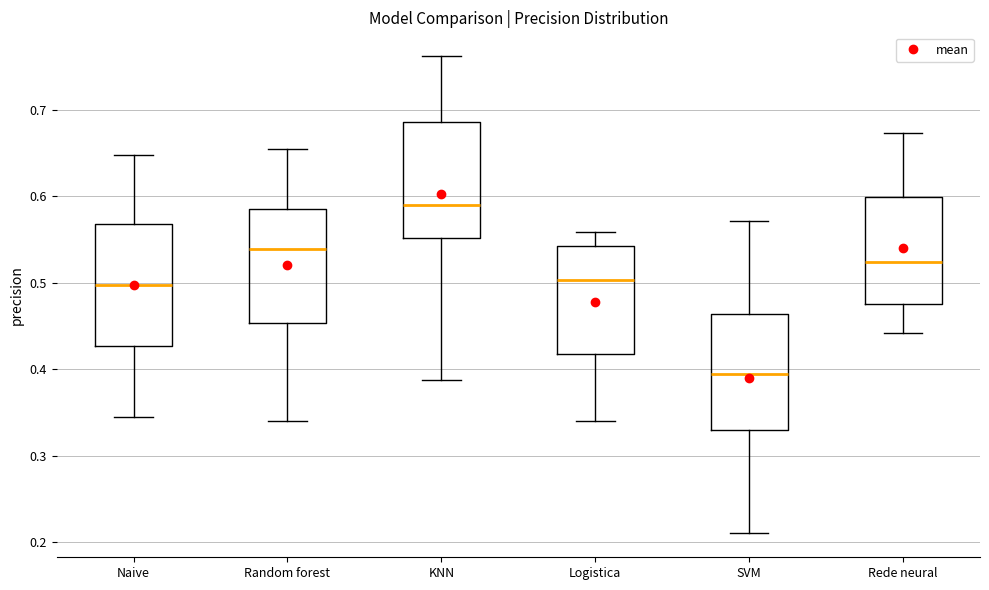

Which box has the lowest median line?

SVM